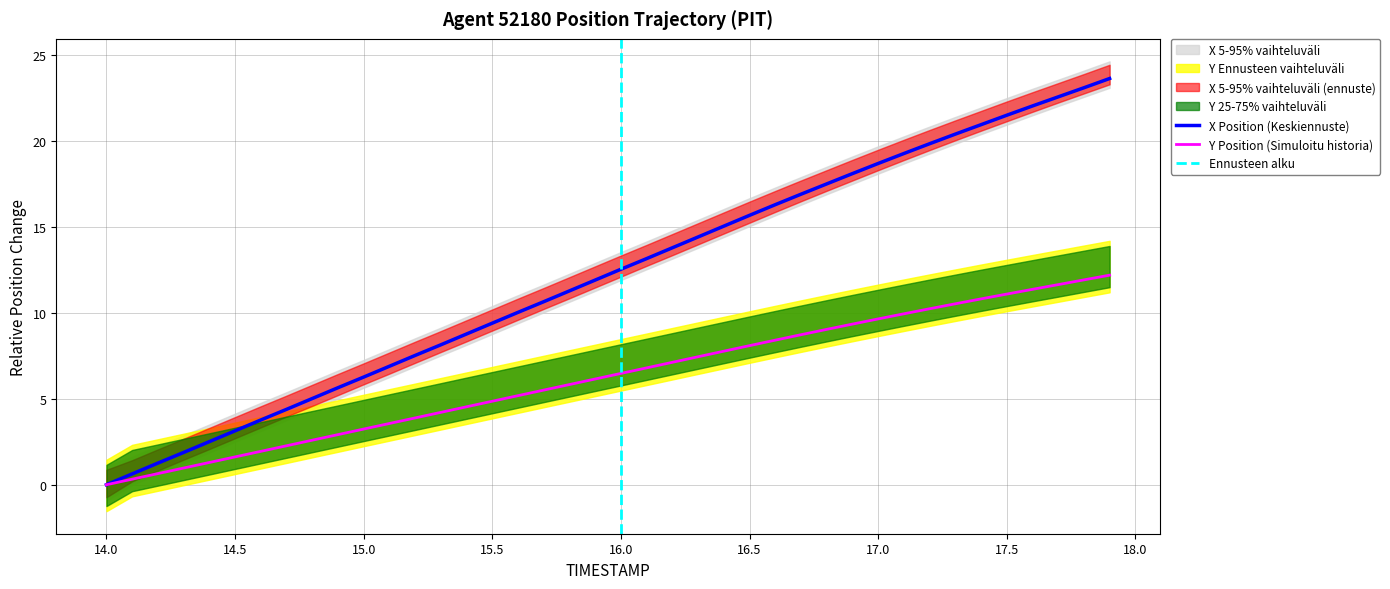

Which series has the widest spread of values?

X Position